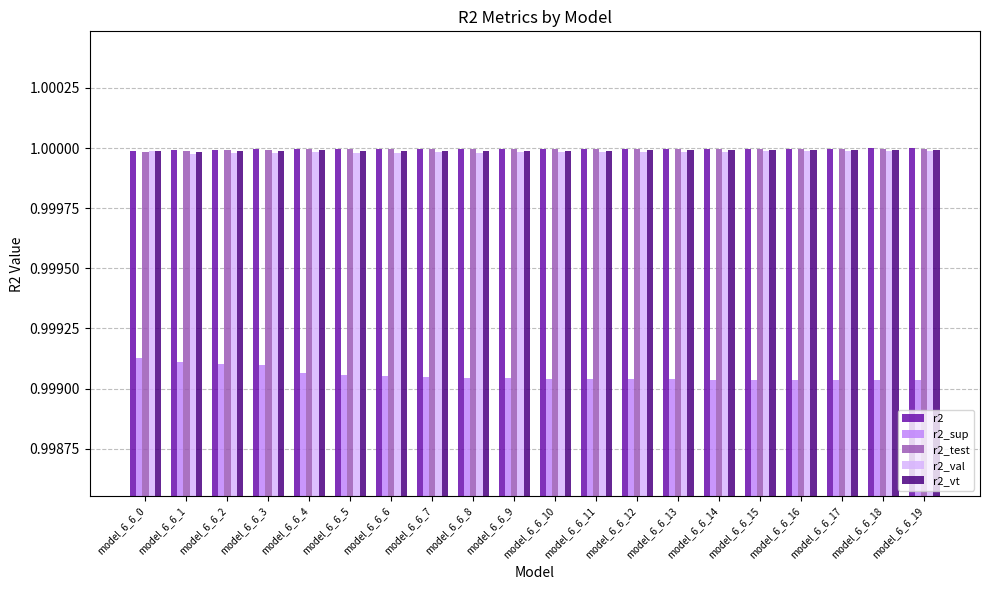

The r2 series shows 0.6 at model_6_6_3. True or false?

False